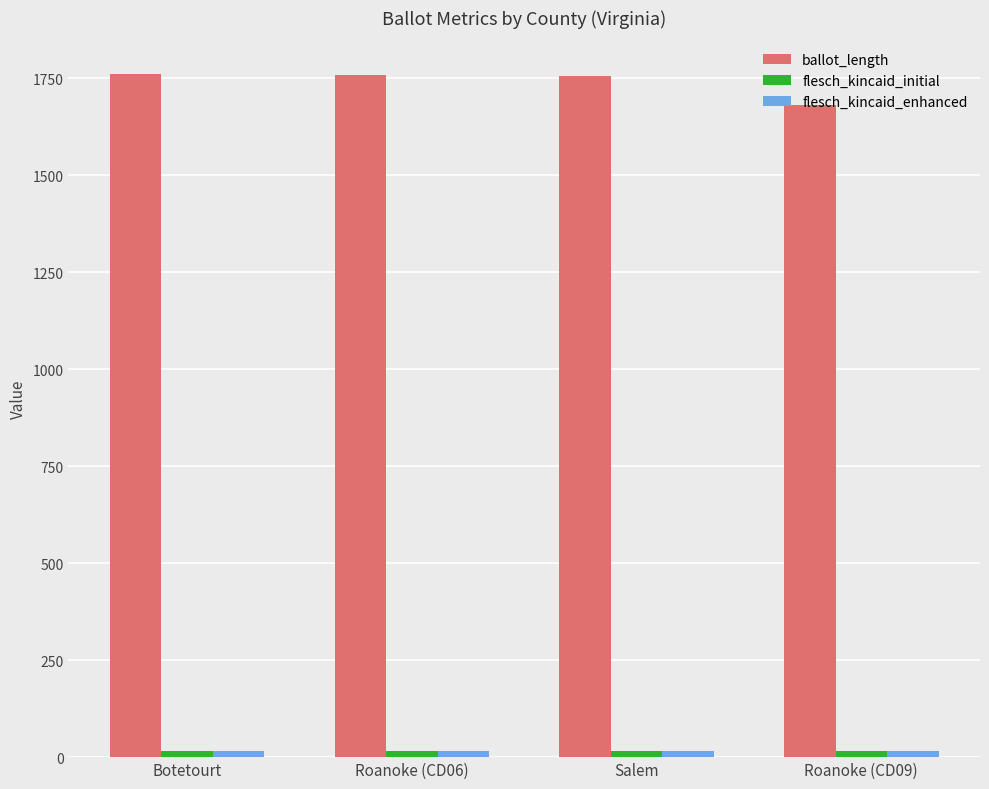

The ballot_length series shows 1756.0 at Salem. True or false?

True